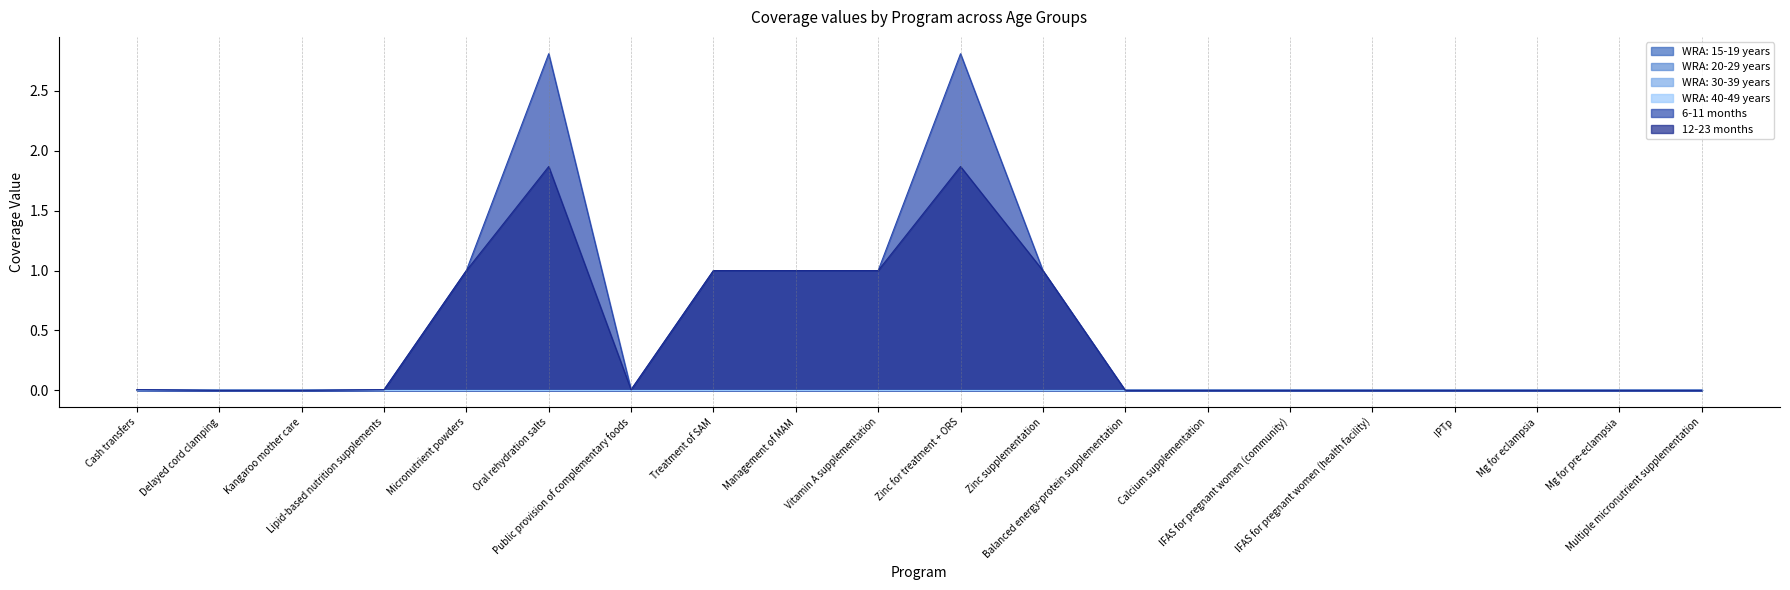

Between Micronutrient powders and Zinc supplementation, which series saw the biggest shift?

WRA: 15-19 years